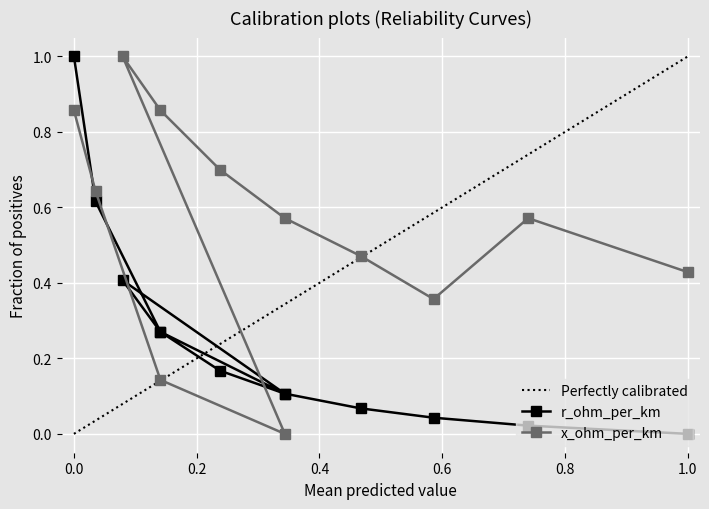

What is the maximum value for x_ohm_per_km?

1.0